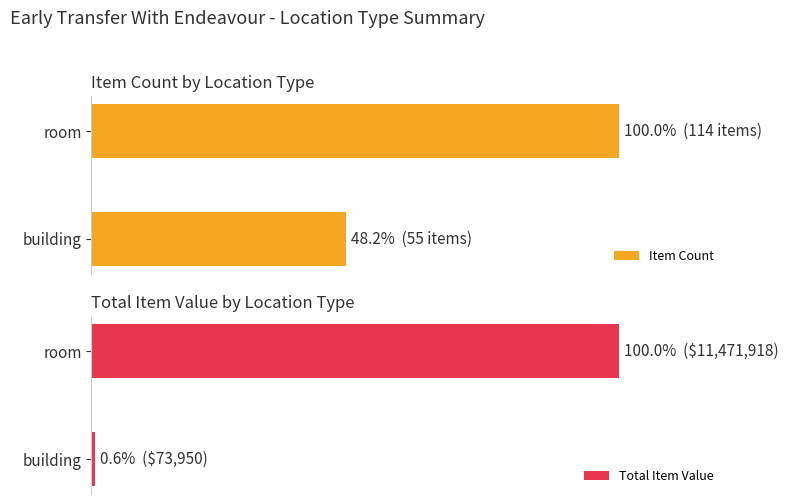

What is the minimum value shown in the chart?

0.6